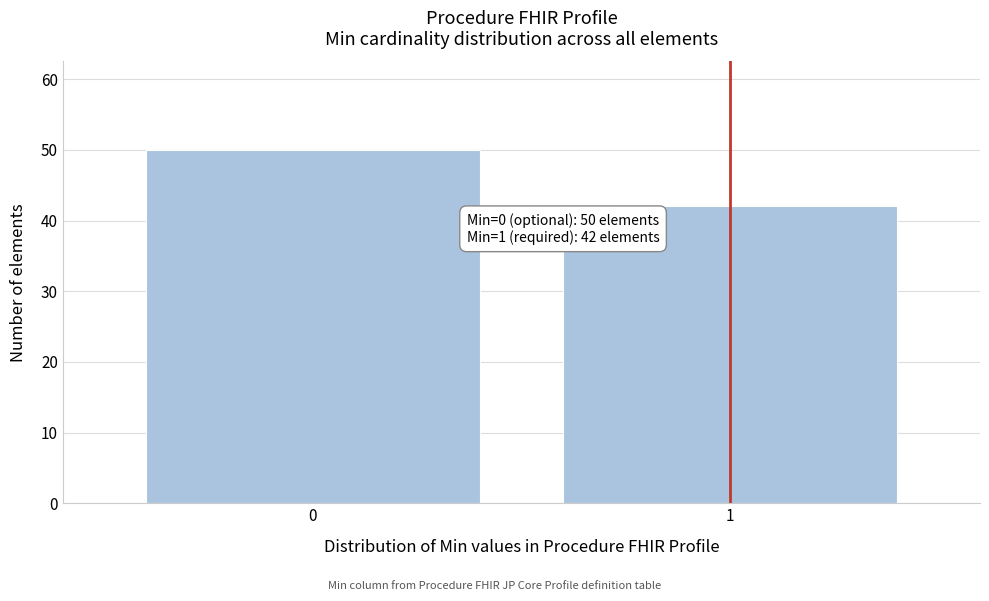

Reading left to right, what are all the values shown in this chart?

50	42